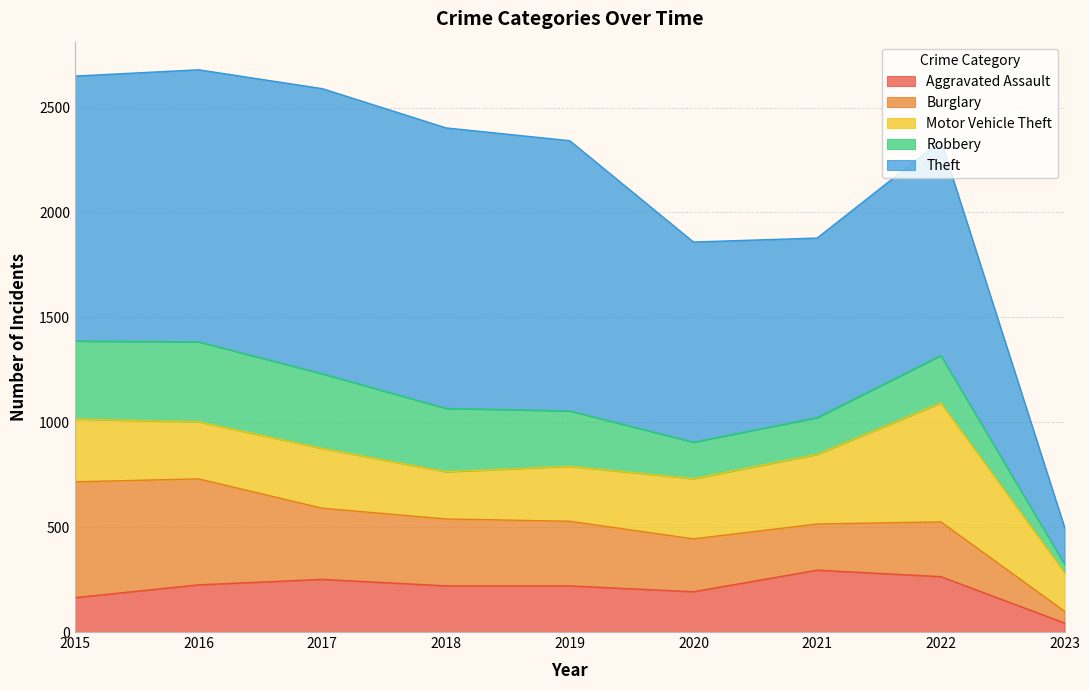

Reading left to right, extract all data points from this chart.

Aggravated Assault: 2015=164	2016=225	2017=251	2018=220	2019=220	2020=192	2021=295	2022=264	2023=43
Burglary: 2015=552	2016=505	2017=339	2018=319	2019=308	2020=252	2021=220	2022=261	2023=56
Motor Vehicle Theft: 2015=299	2016=272	2017=285	2018=225	2019=262	2020=287	2021=332	2022=567	2023=184
Robbery: 2015=372	2016=381	2017=356	2018=302	2019=264	2020=174	2021=175	2022=226	2023=40
Theft: 2015=1263	2016=1297	2017=1359	2018=1337	2019=1288	2020=954	2021=856	2022=1024	2023=176